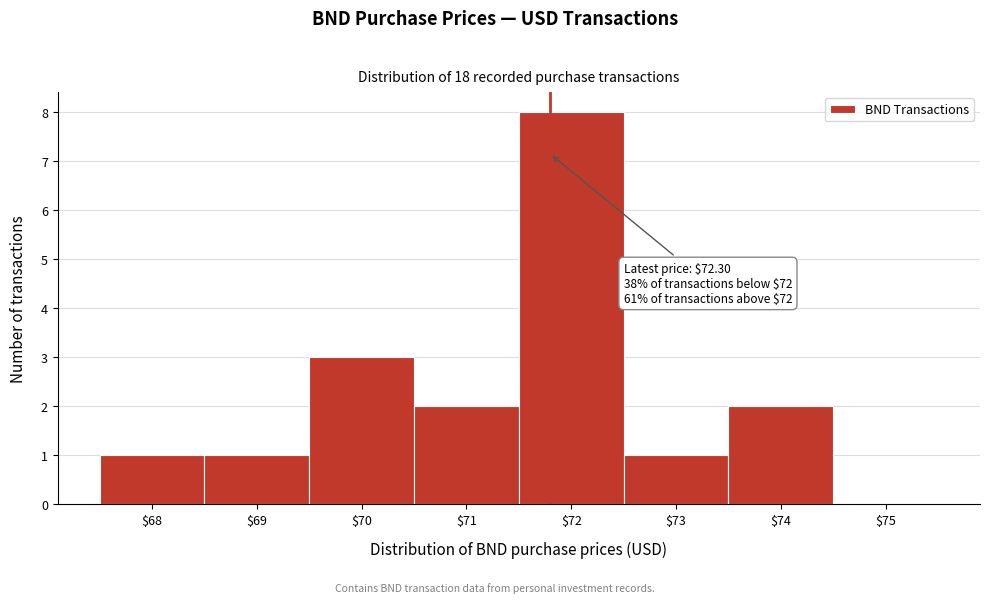

What is the sum of all values?

18